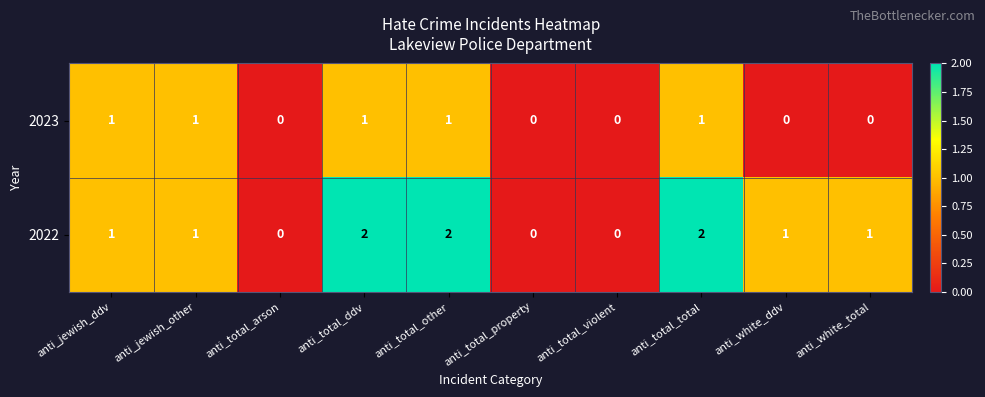

Which series has the widest spread of values?

2022